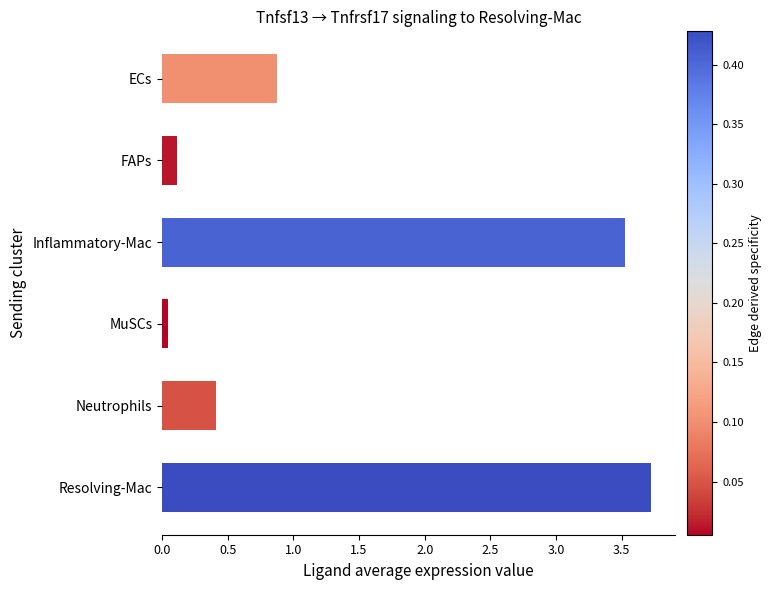

The chart shows a value of 1.3 at ECs. True or false?

False